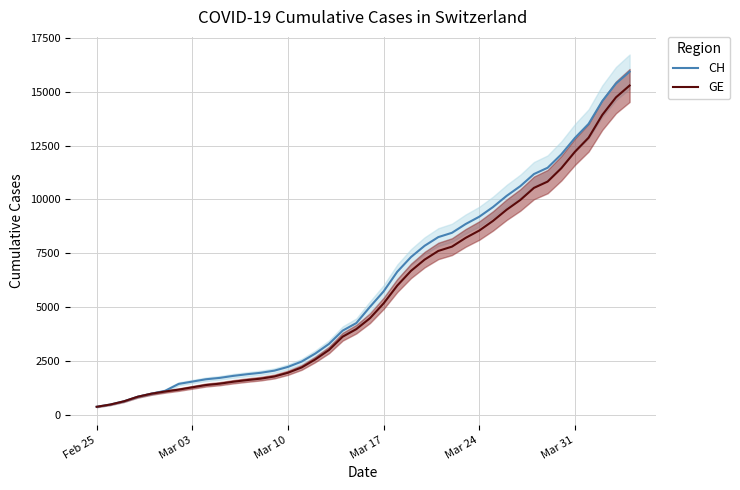

True or false: GE and CH intersect in this chart.

False